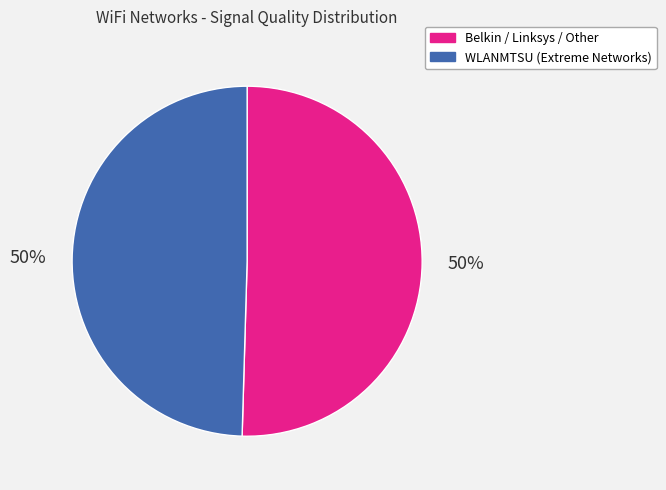

To the nearest percent, what is the average slice percentage?

50%